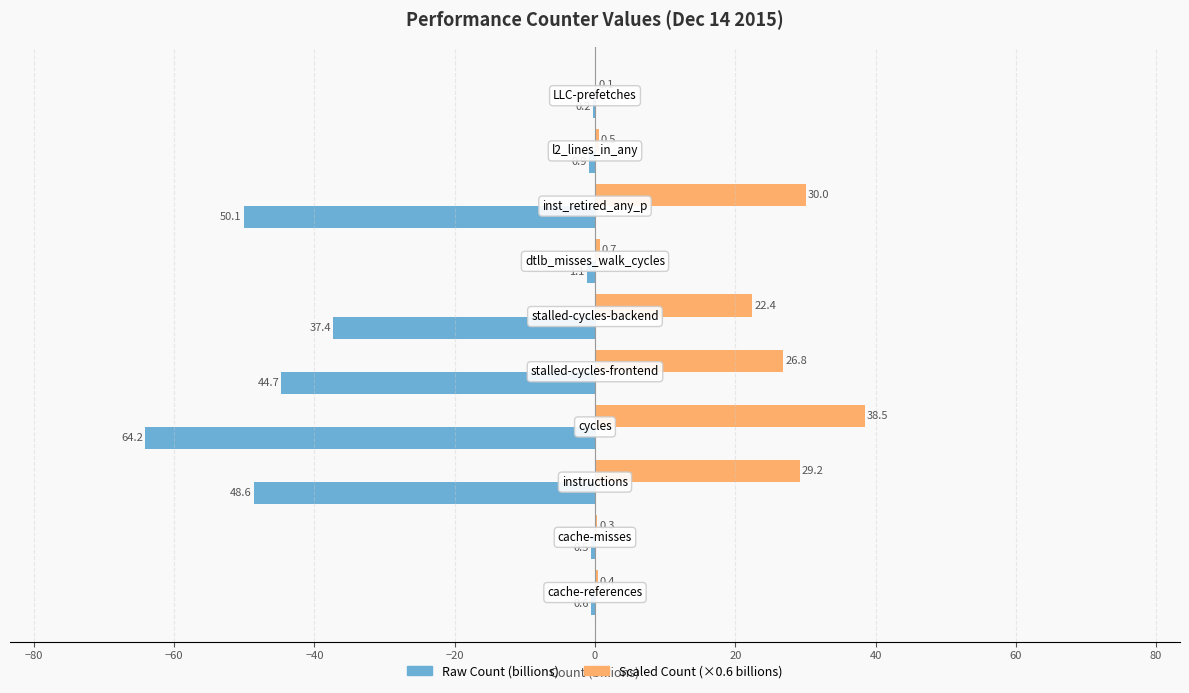

Which series has the largest total across all categories?

Scaled Count (×0.6 billions)